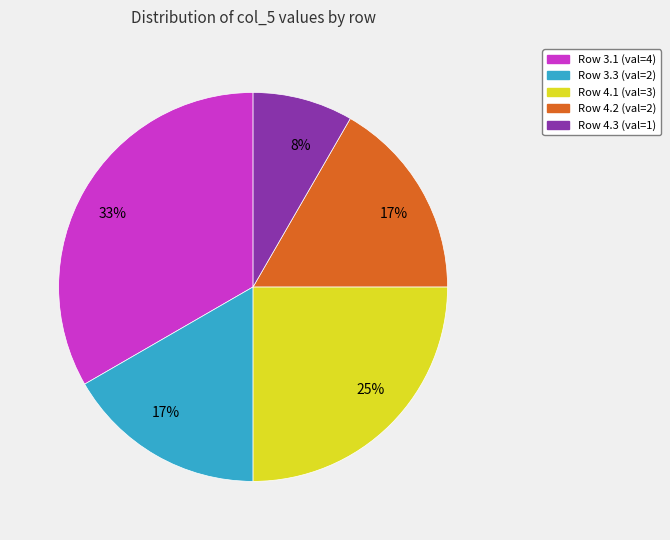

Do Row 4.3 (val=1) and Row 3.3 (val=2) together represent more than half of the pie?

No